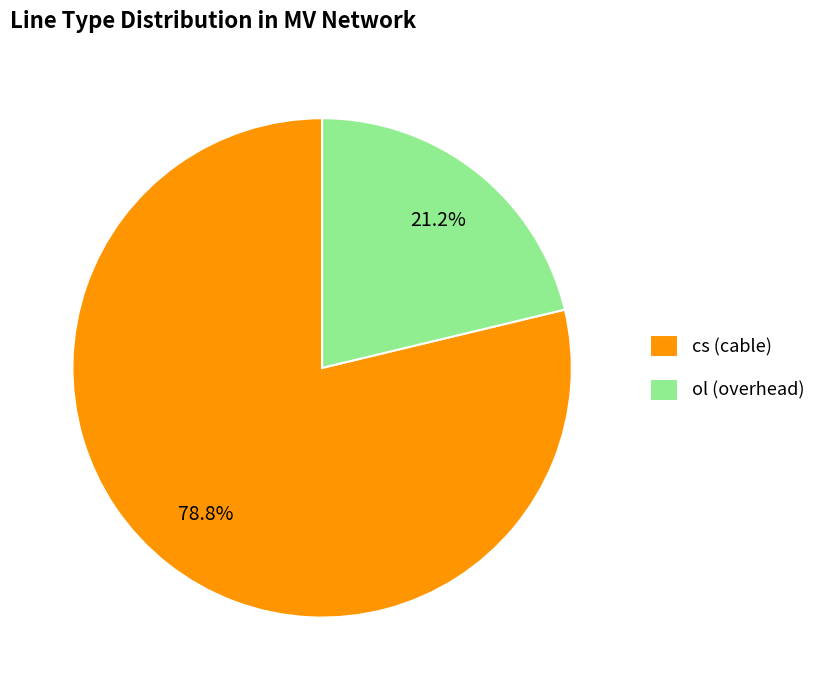

What percentage is the ol slice, to the nearest percent?

21%